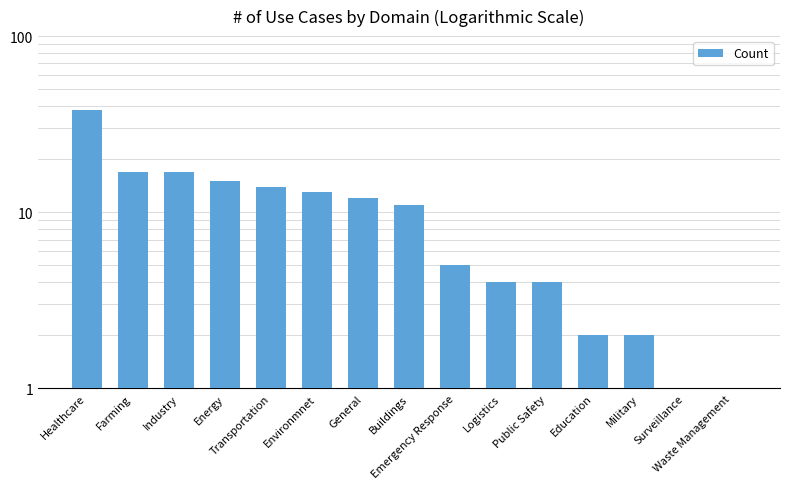

Which has a higher value, Healthcare or Environmnet?

Healthcare